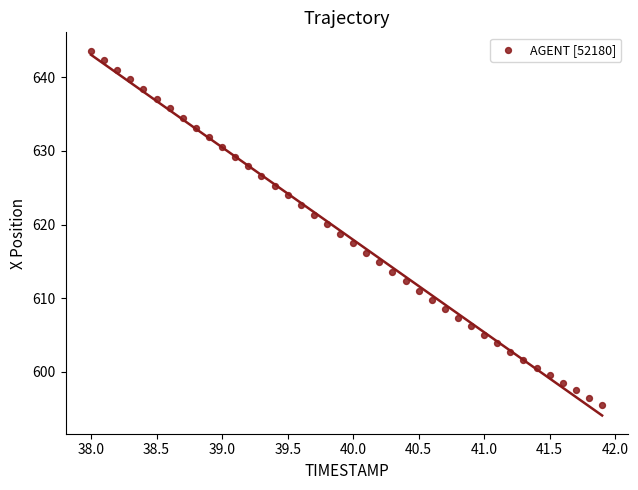

What is the range of Y values (max minus min)?

48.0